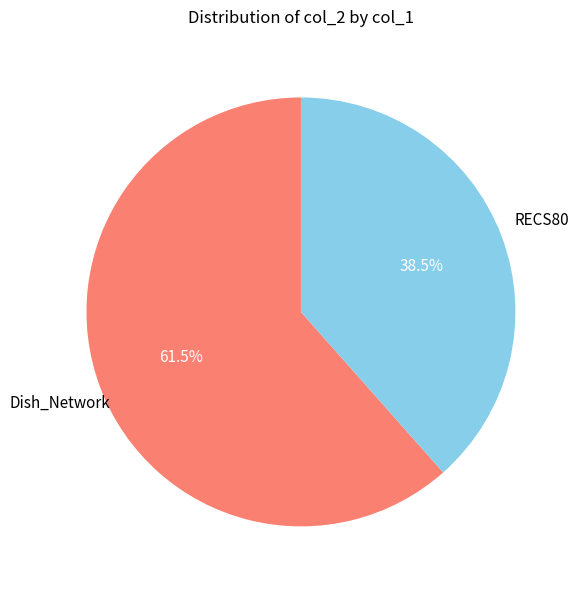

Which category has the biggest portion of the pie?

Dish_Network